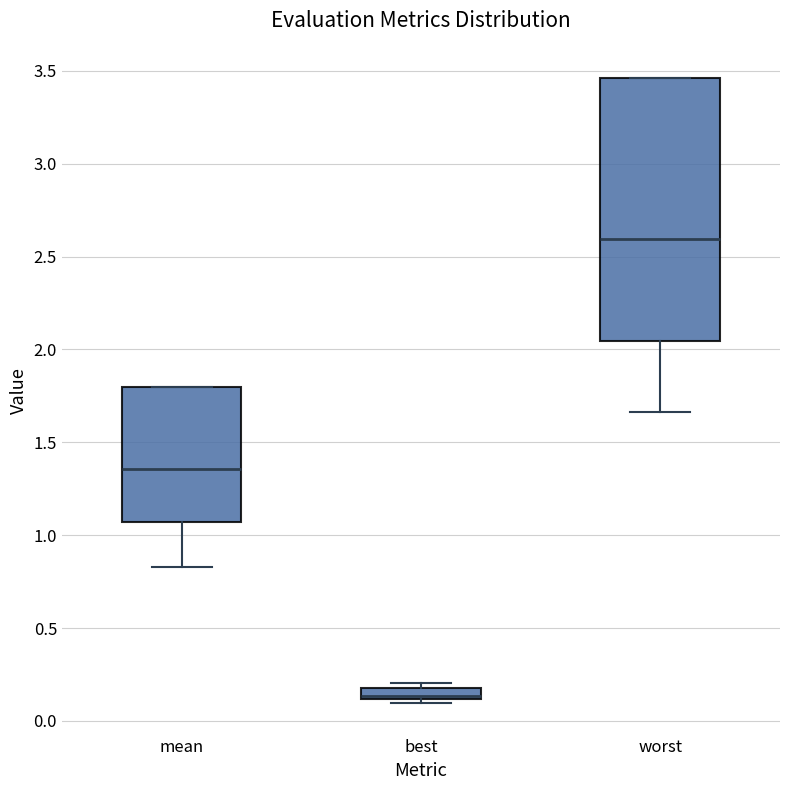

Which box is the tallest, from its lower edge to its upper edge?

worst